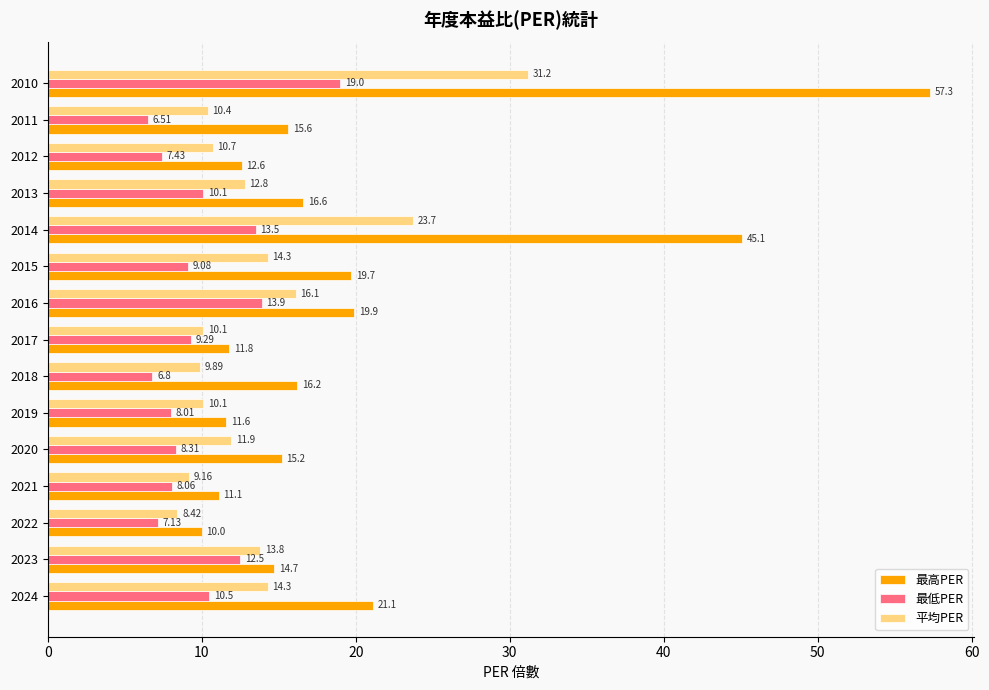

Rank the series by their maximum value, from lowest to highest.

最低PER, 平均PER, 最高PER